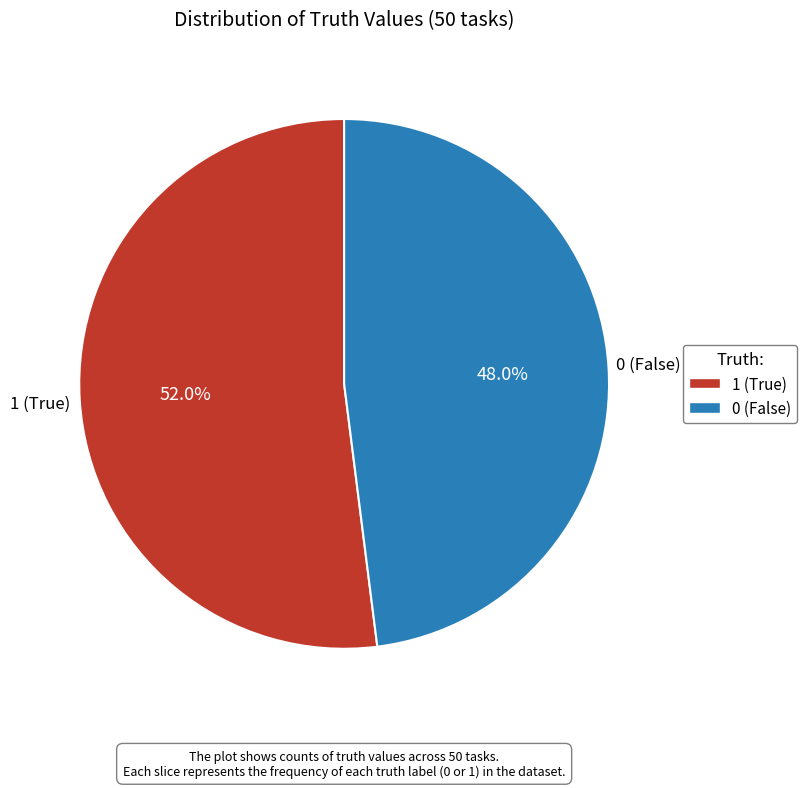

Count the number of slices in the pie.

2